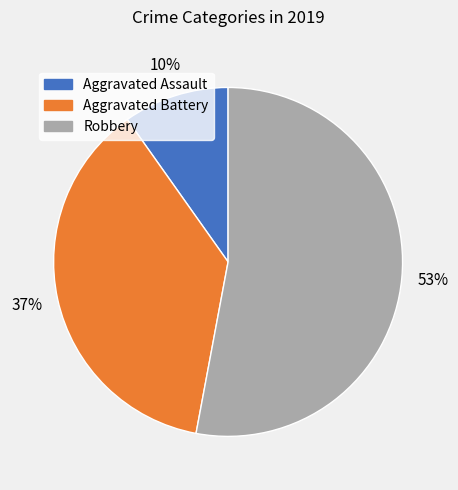

Which slice represents more than half of the pie?

Robbery